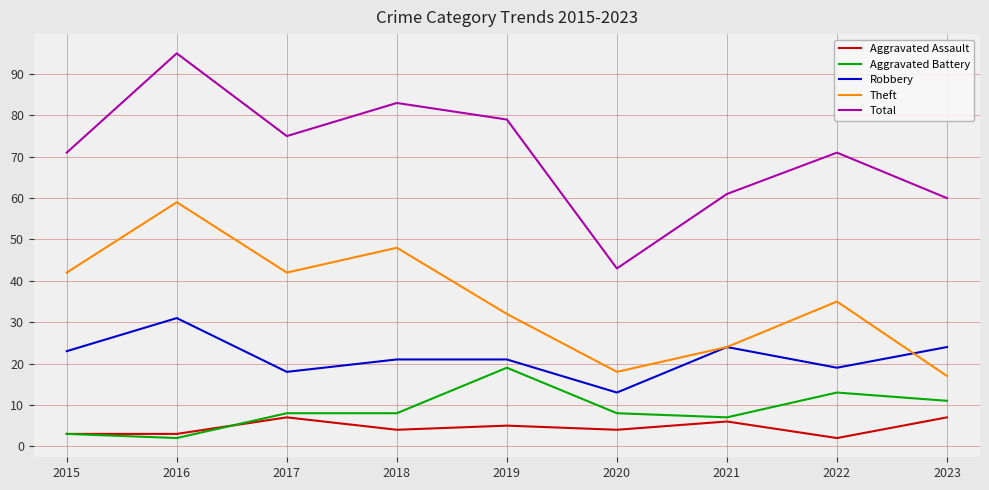

What is the difference between the highest and lowest values at 2017?

68